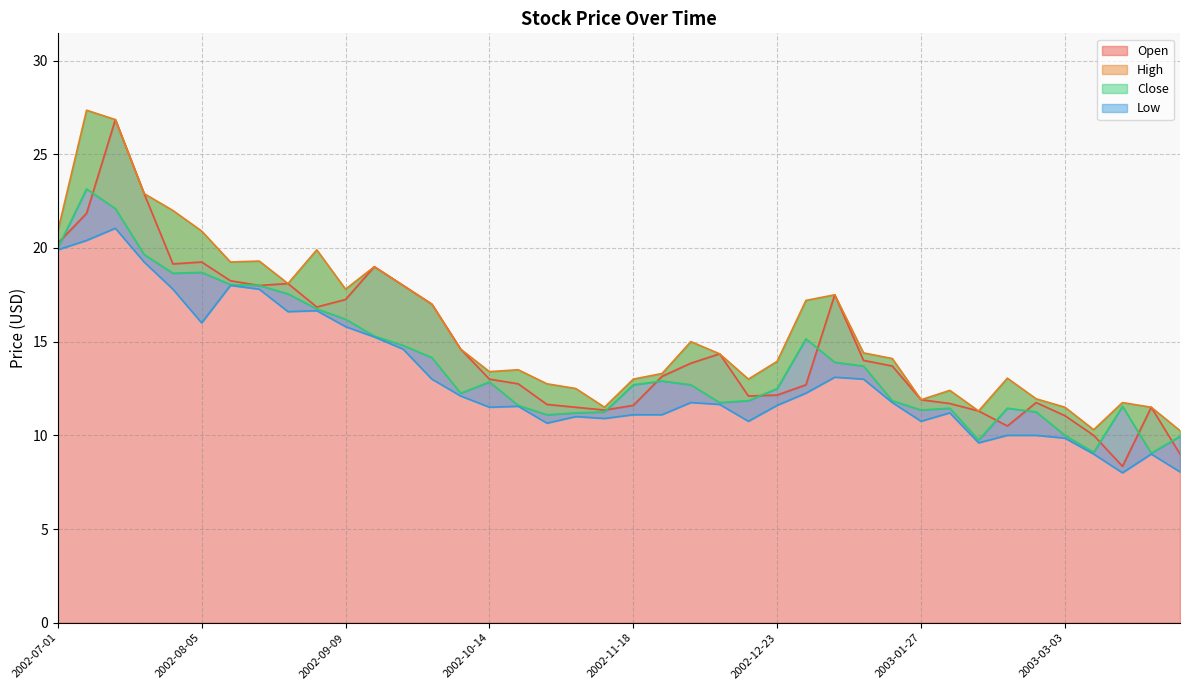

What is the difference between the maximum and minimum values in the Close series?

14.1